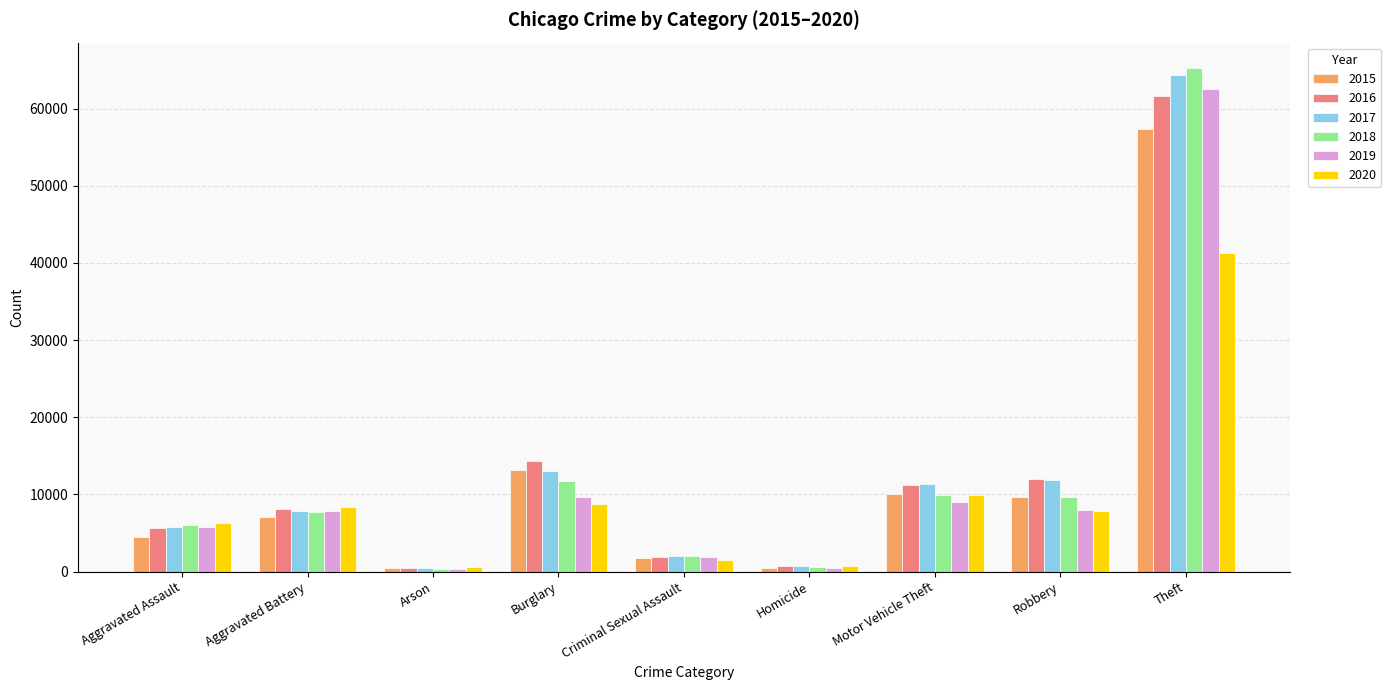

What is the label of the 1st bar from the right?

Theft